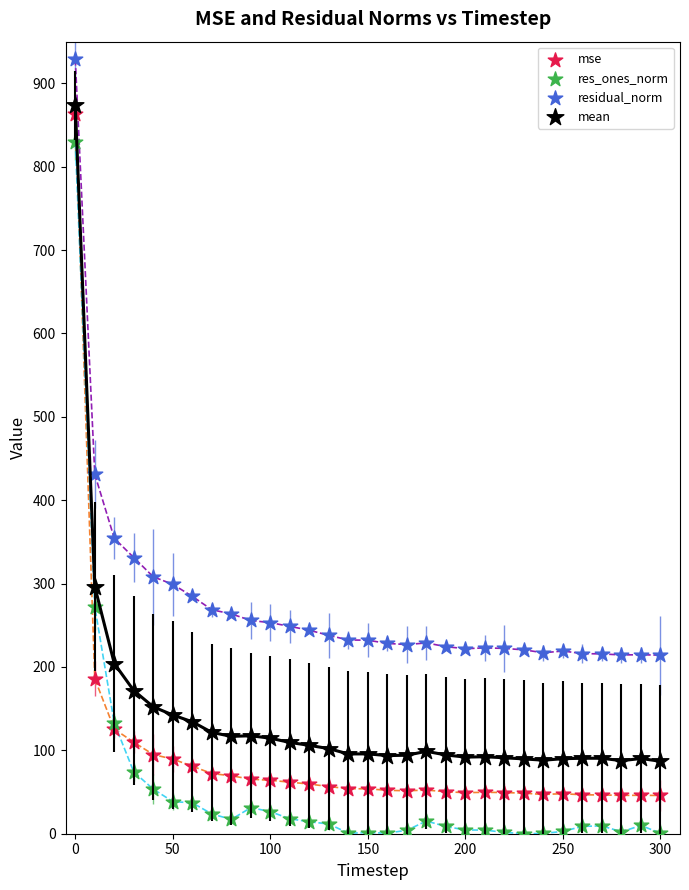

In the res_ones_norm series, what Y value is closest to 414?

272.1